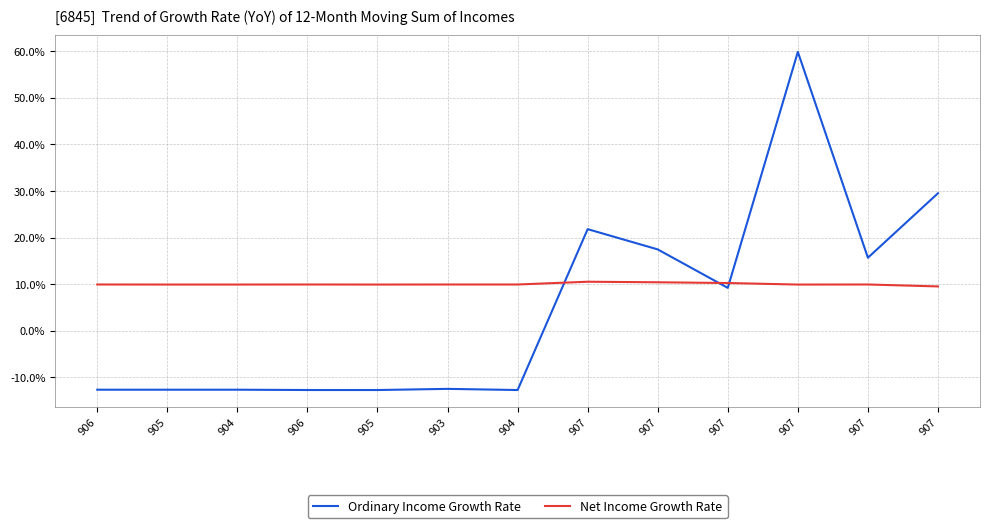

True or false: Ordinary Income Growth Rate has more than 2 points higher than both neighbors.

True